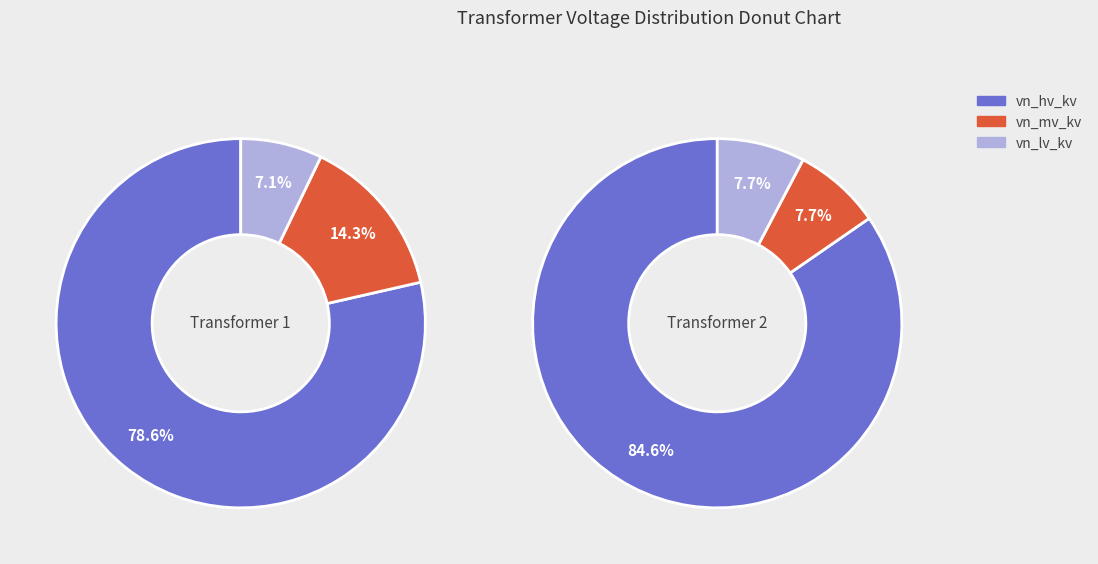

Between 63/25/38 MVA 110/20/10 kV and 63/25/38 MVA 110/10/10 kV, which series saw the biggest shift?

vn_mv_kv